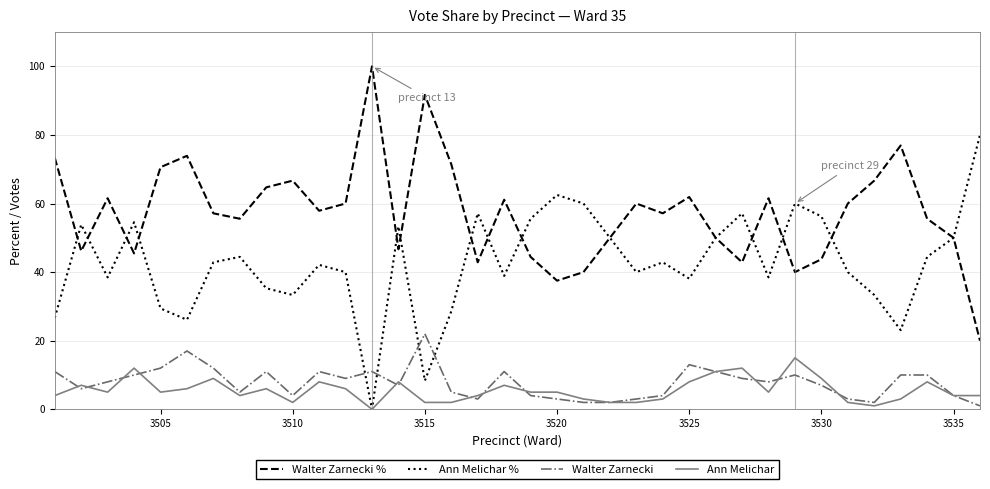

What is the greatest value displayed?

100.0